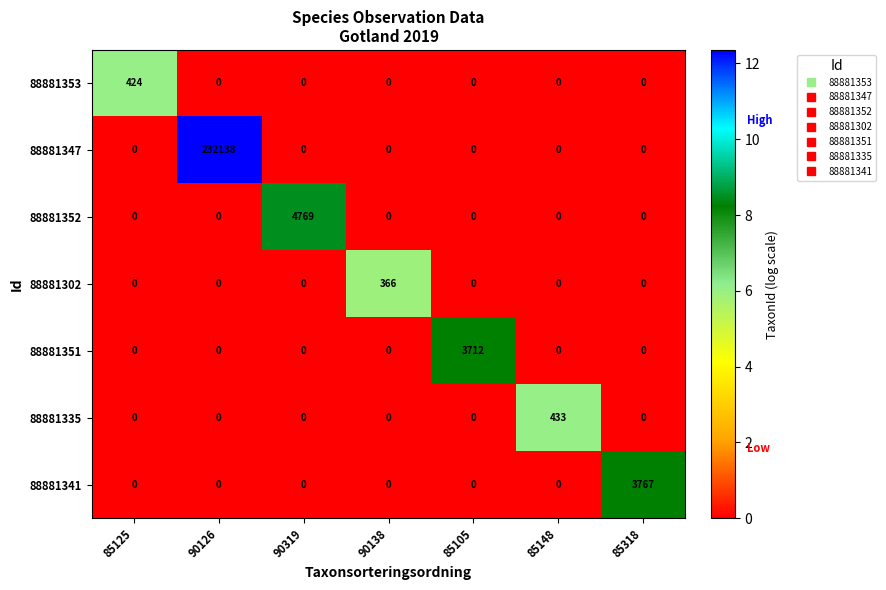

What is the sum of all 88881352 values?

4769